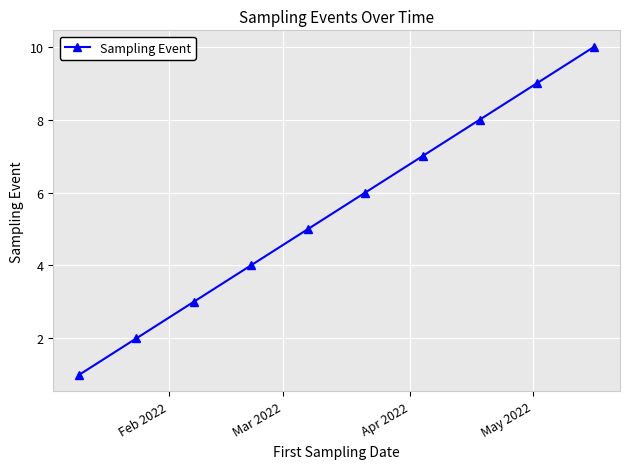

What is the average value?

6